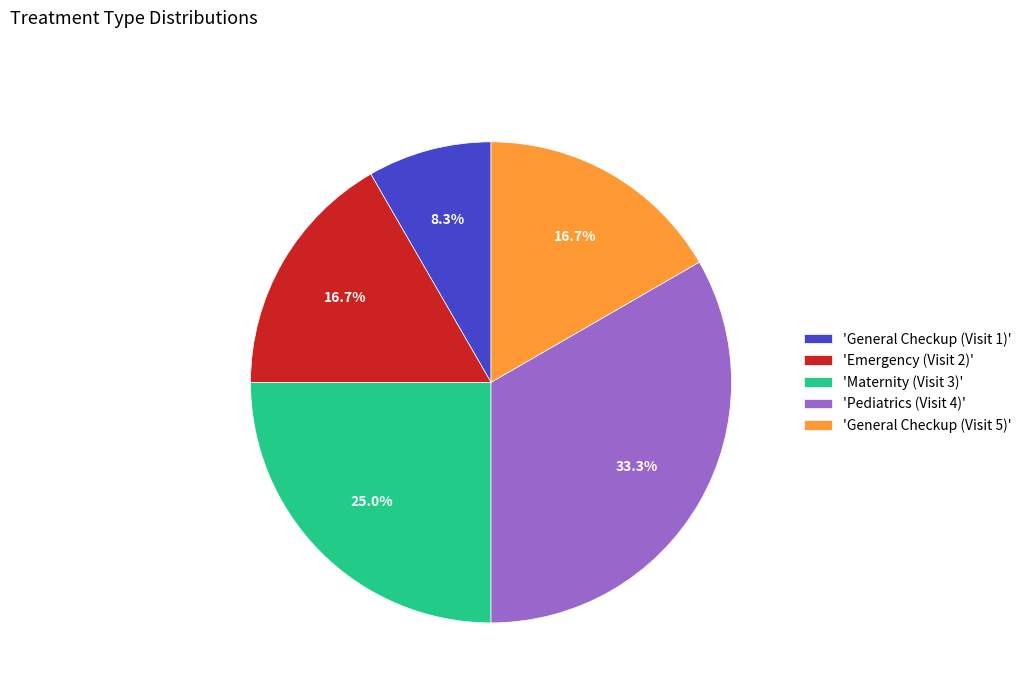

Does 'Emergency (Visit 2)' account for over 50% of the chart?

No